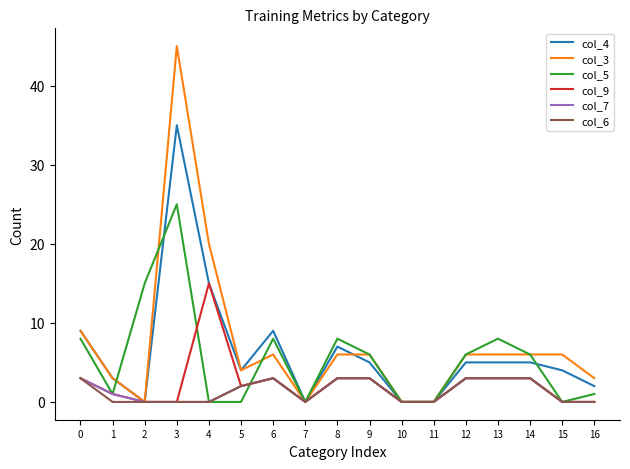

Is the value of col_7 at 6 greater than the value of col_9 at 15?

Yes